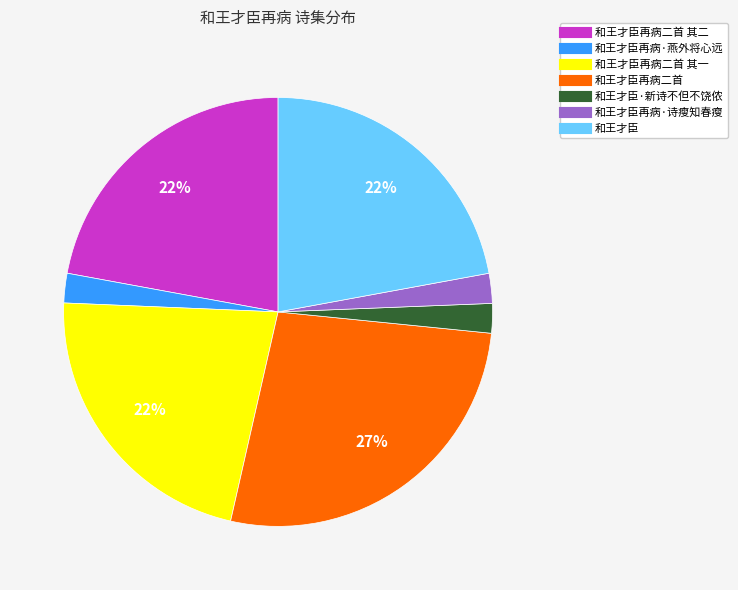

Does any single category account for the majority?

No